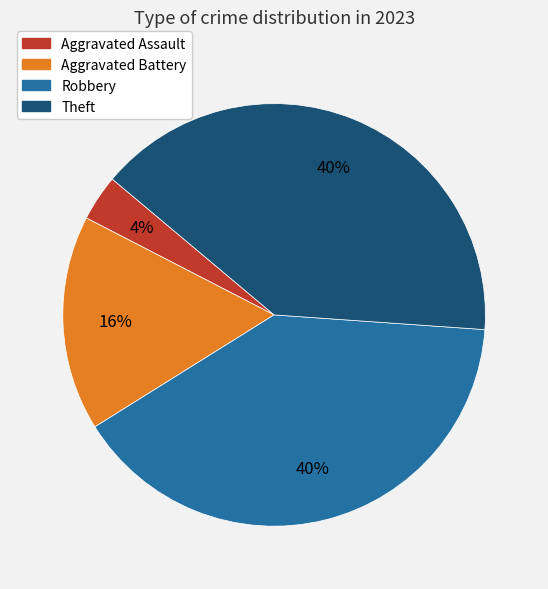

Count the number of slices in the pie.

4